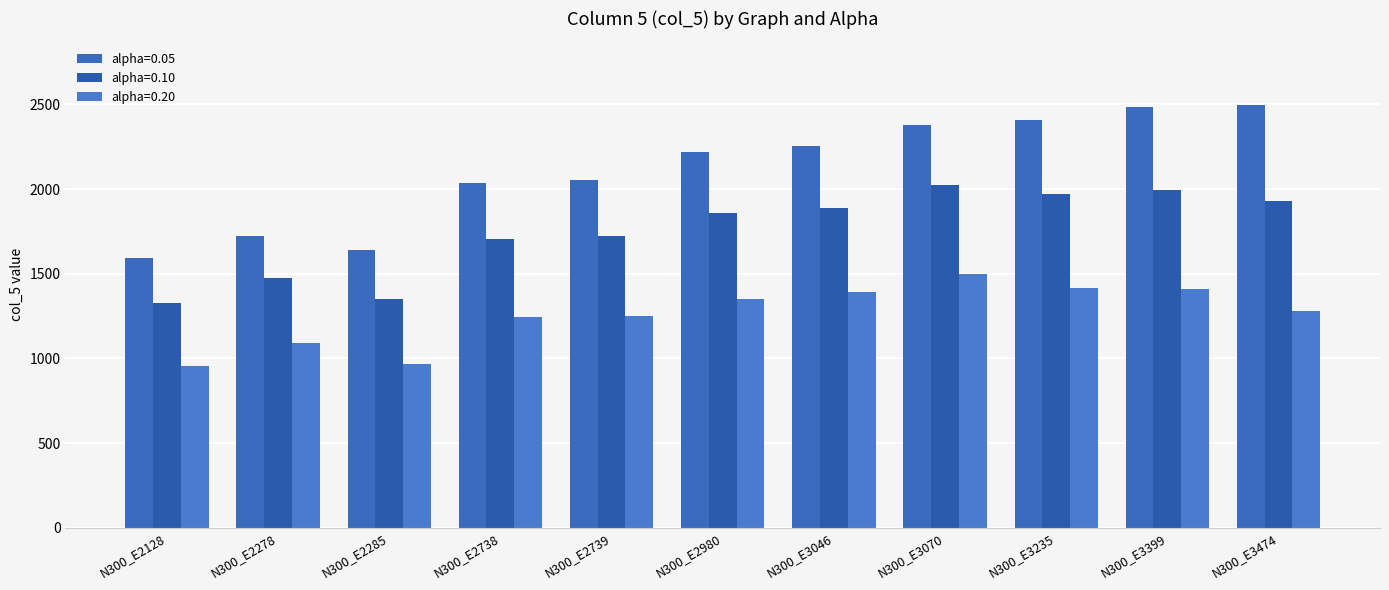

Is it true that alpha=0.05 equals 1725 at N300_E2278?

True